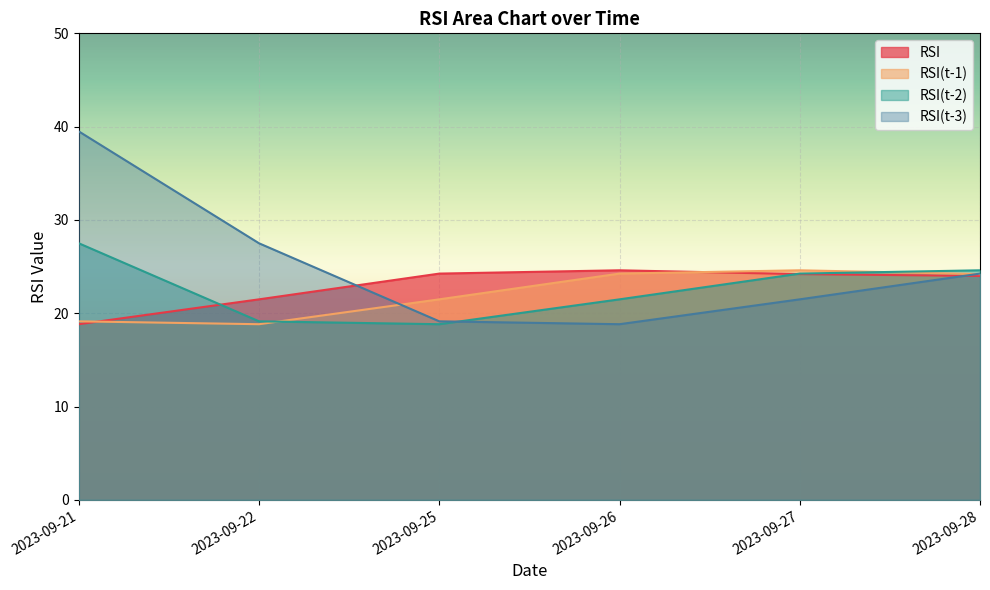

Which series has the widest spread of values?

RSI(t-3)